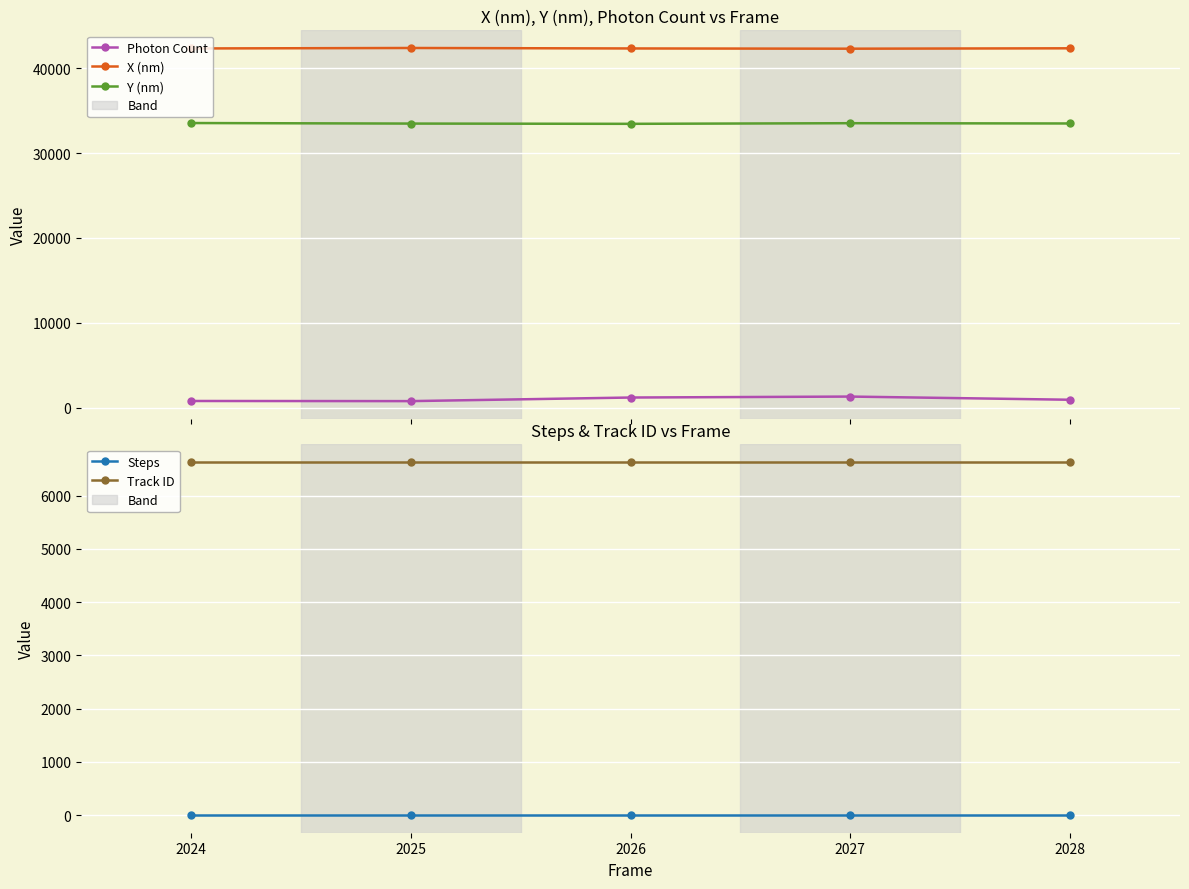

Reading left to right, extract all data points from this chart.

Photon Count: 776.7	761.1	1184.8	1297.5	922.7
X (nm): 42320.9	42377.0	42322.2	42294.3	42340.2
Y (nm): 33532.7	33469.4	33439.5	33513.7	33480.9
Steps: 4.0	4.0	4.0	4.0	4.0
Track ID: 6630.0	6630.0	6630.0	6630.0	6630.0